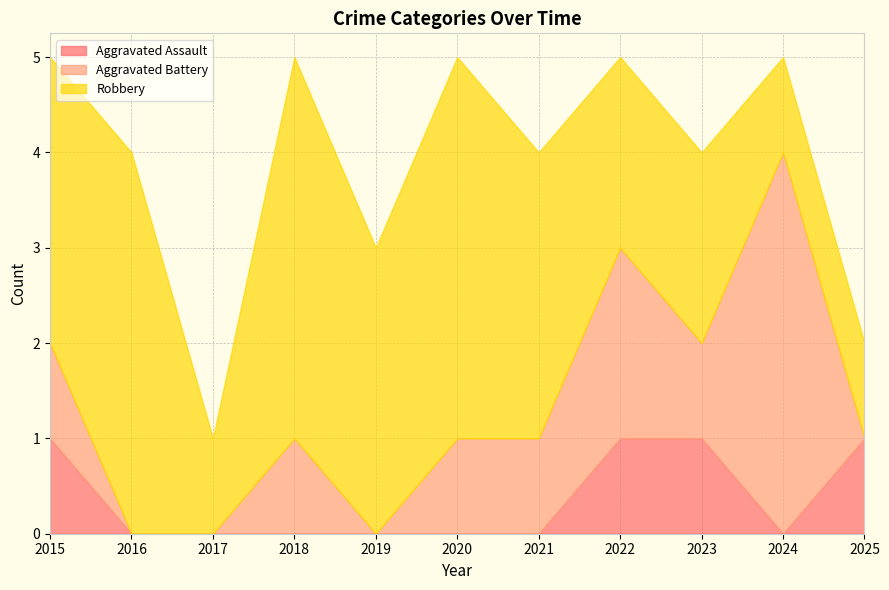

Which series changed the most between 2019 and 2021?

Aggravated Battery